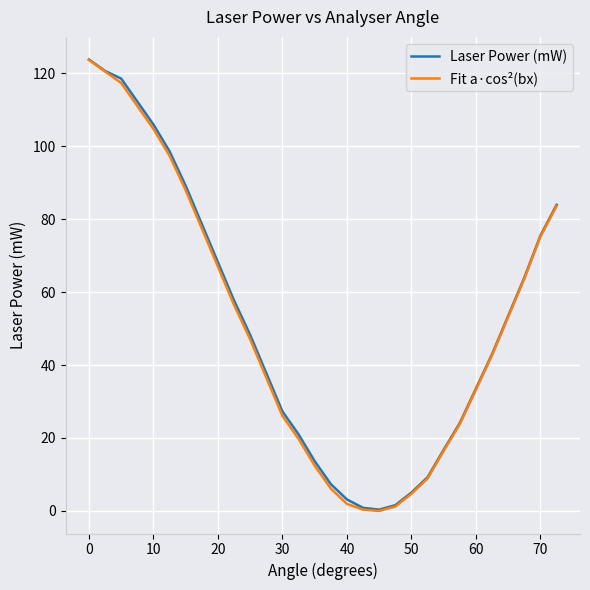

What is the highest value of the Laser Power (mW) series?

123.8